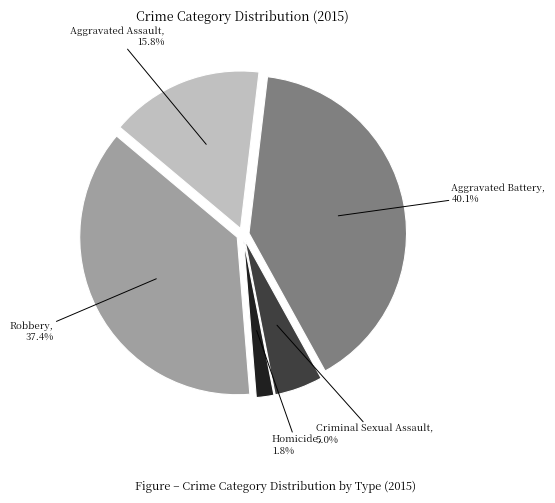

Is there any slice that represents more than half of the pie?

No